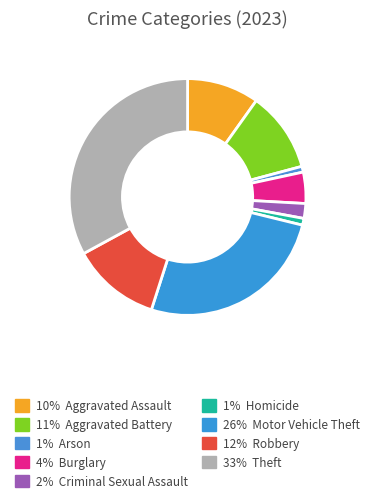

Which category has the biggest portion of the pie?

Theft